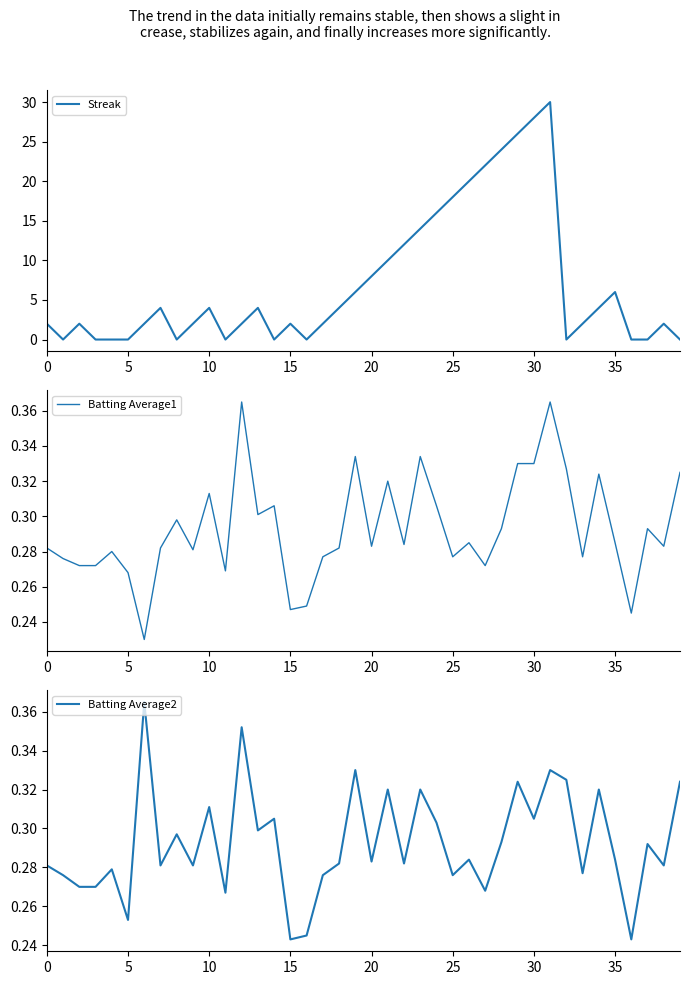

What is the average value of the Batting Average2 series?

0.3